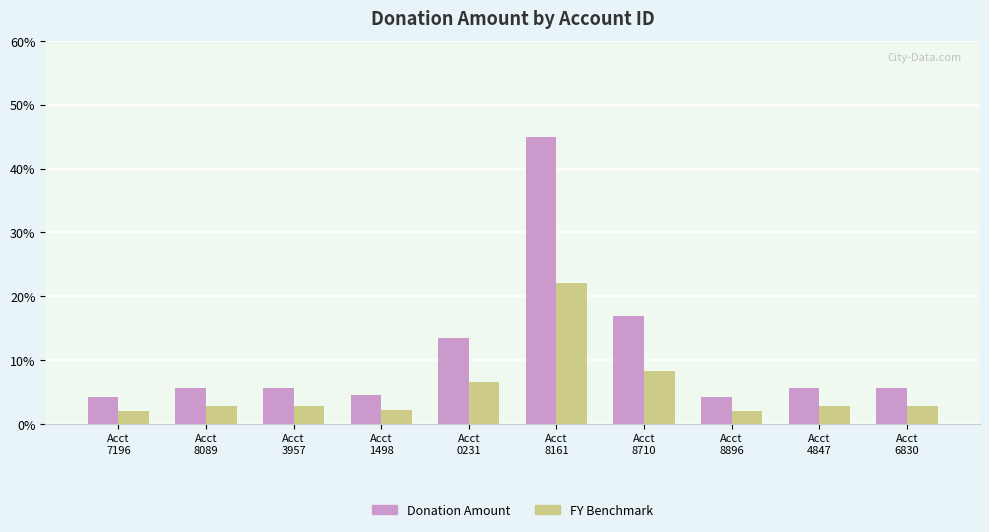

The value of FY Benchmark at Acct
8710 is 12.0. True or false?

False